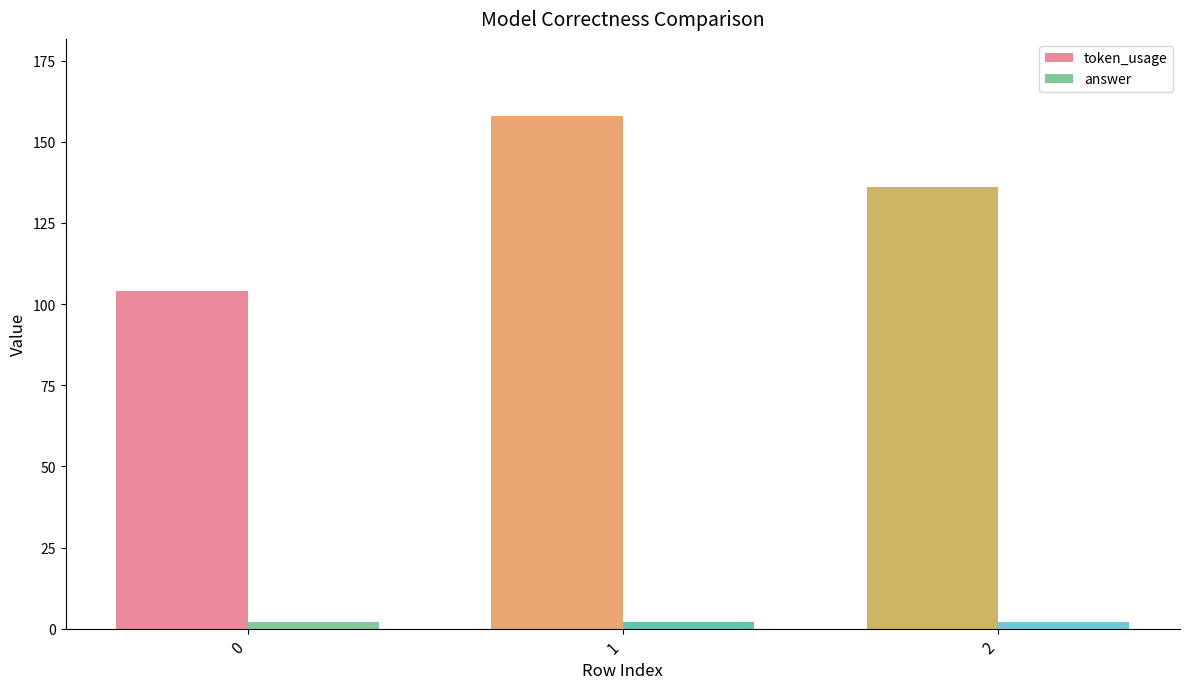

What is the value of the token_usage bar at the 1st from the left?

104